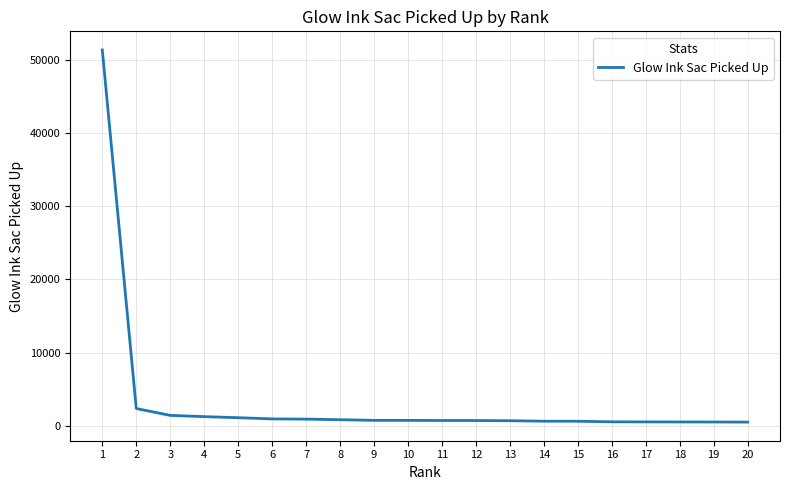

Approximately how many times larger is the value at 5 compared to 4?

0.9